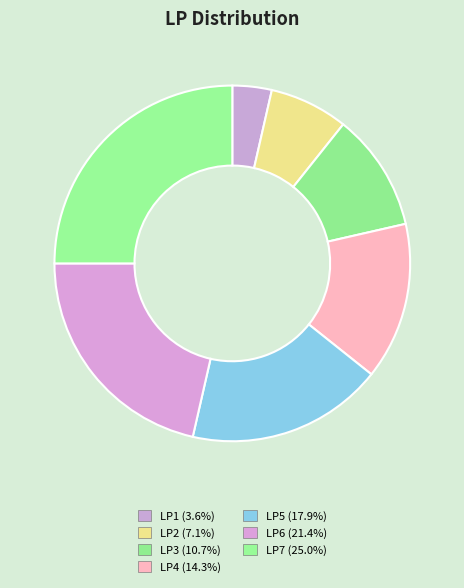

Is it true that LP7 is 11% of the pie?

False